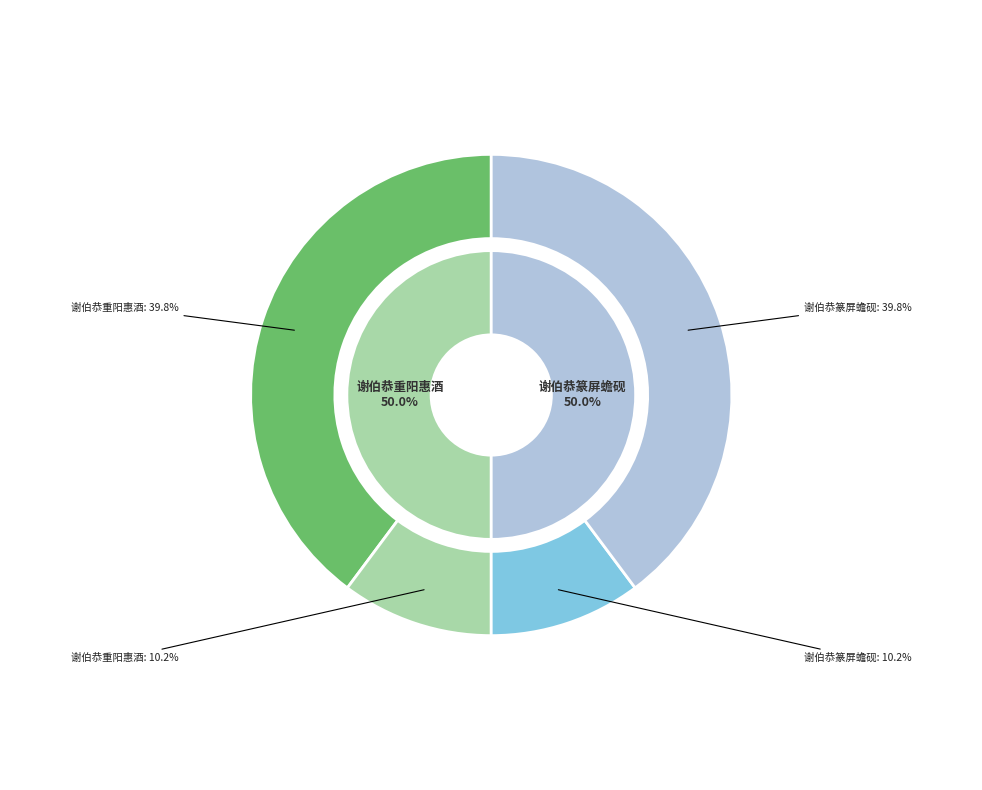

Which series changed the most between 谢伯恭重阳惠酒 and 谢伯恭篆屏蟾砚?

谢伯恭重阳惠酒